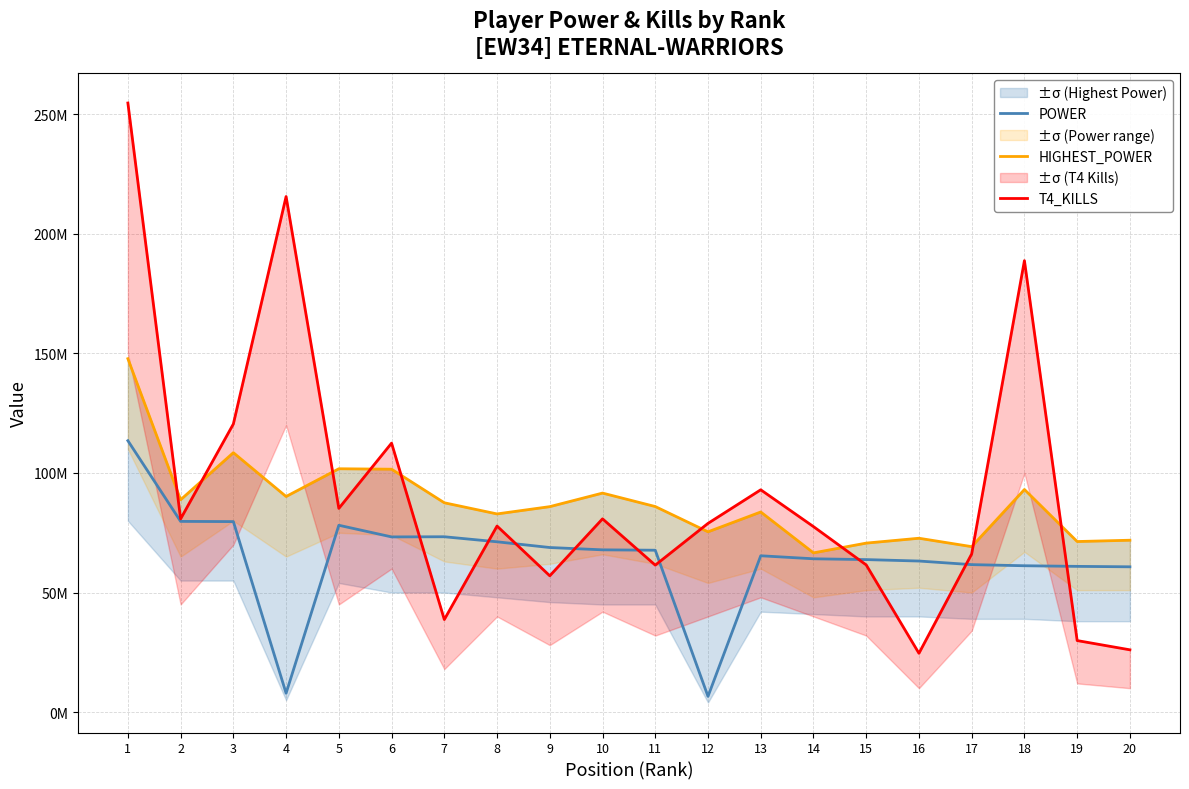

Reading left to right, what are all the values shown in this chart?

POWER: 113481649	79738368	79654695	7884547	78124032	73251651	73317196	71210362	68814500	67845390	67685463	6572622	65367158	64105223	63765660	63166198	61661955	61195370	60932626	60751581
HIGHEST_POWER: 147770476	88782715	108468567	90148501	101747982	101560203	87524510	82863144	85908111	91576503	85951177	75381142	83675303	66581112	70661177	72695525	69181930	93078568	71318432	71867167
T4_KILLS: 254663487	80800780	120462088	215567905	85177635	112466874	38700468	77791205	56990455	80809879	61448509	78907097	92951537	77559255	61539190	24594103	66133212	188759545	29911104	26044024